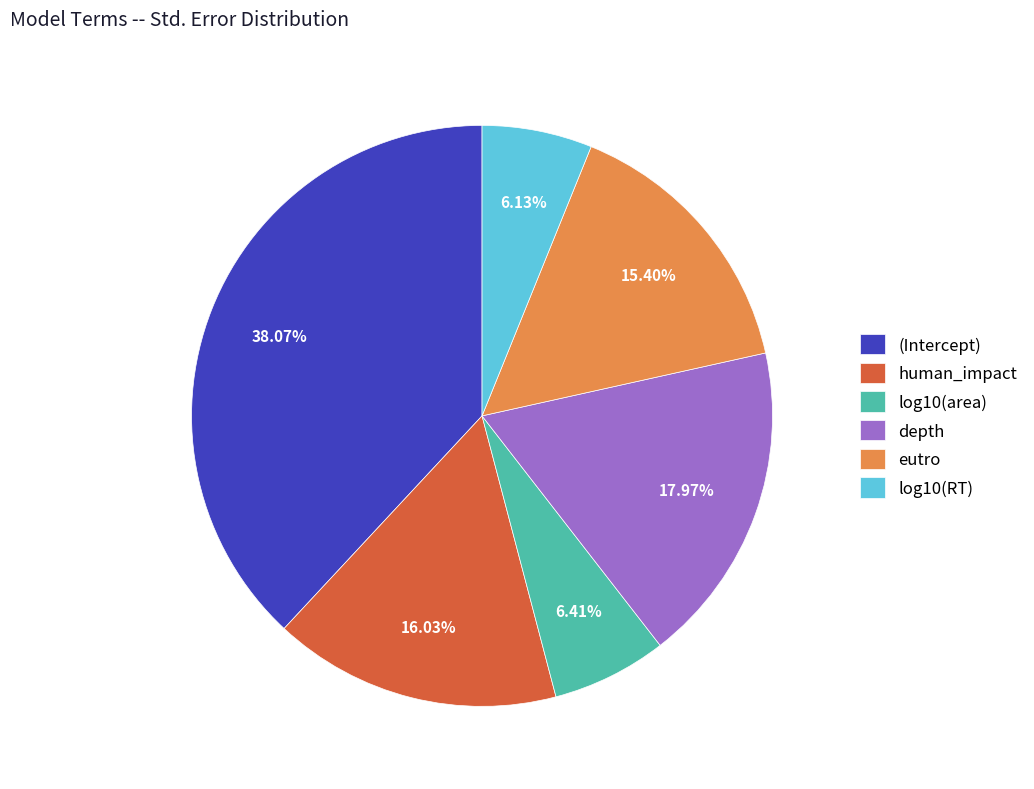

To the nearest percent, what percentage of the pie is (Intercept)?

38%